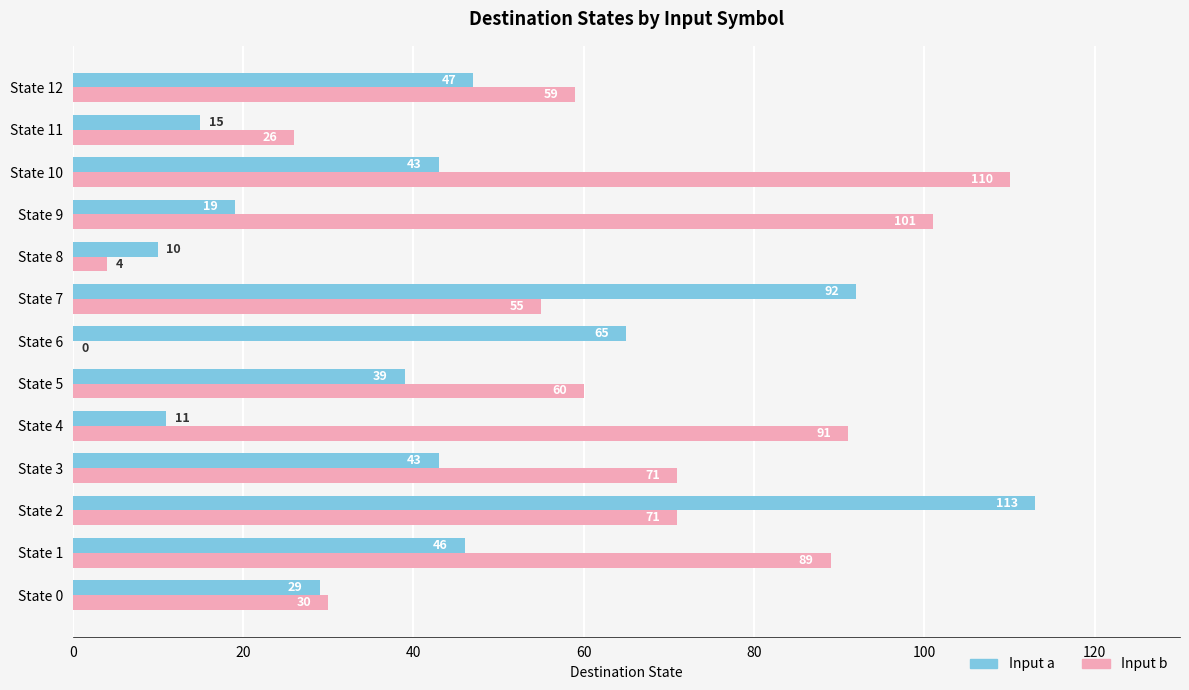

Between State 4 and State 12, which series saw the biggest shift?

Input a